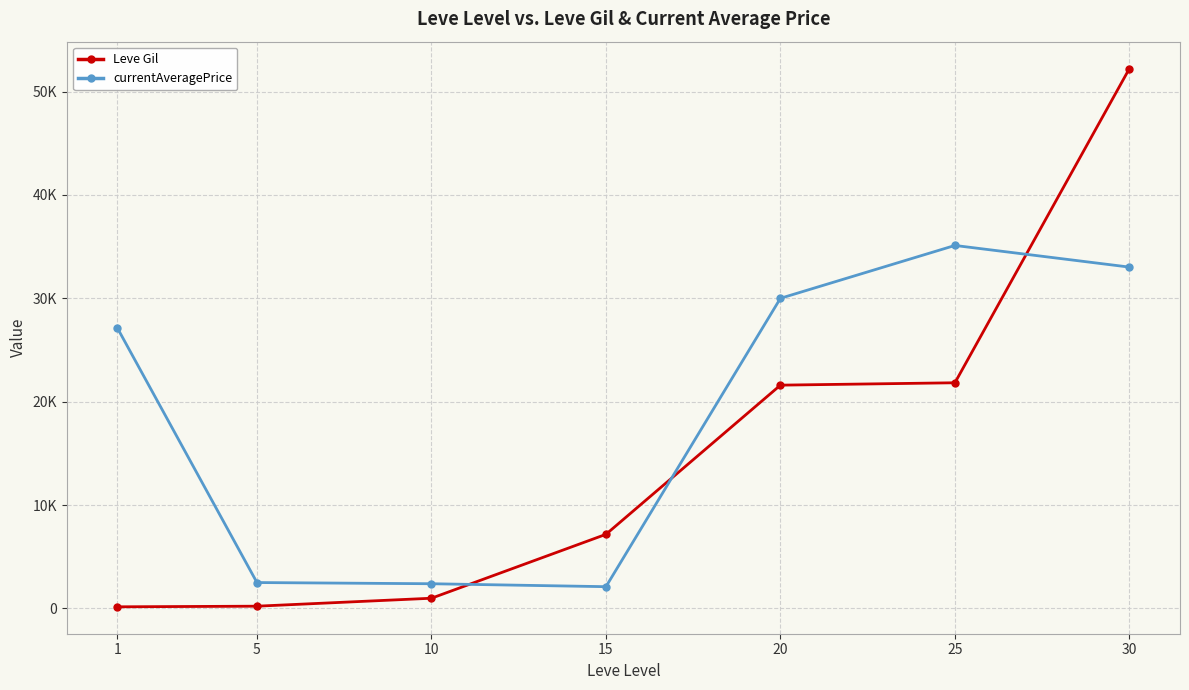

Does the chart display data point markers on the line(s)?

Yes